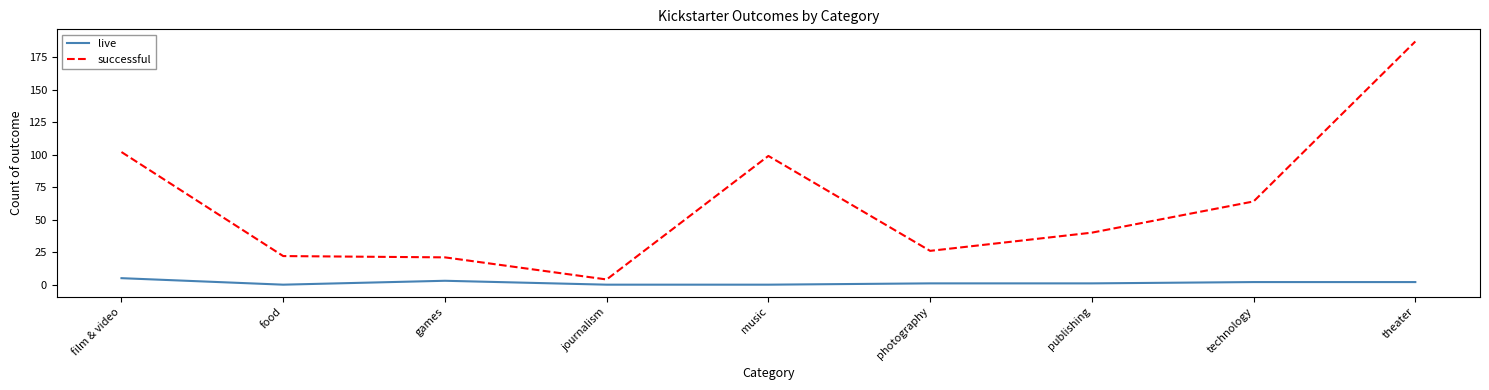

Is it true that live equals 0 at food?

True